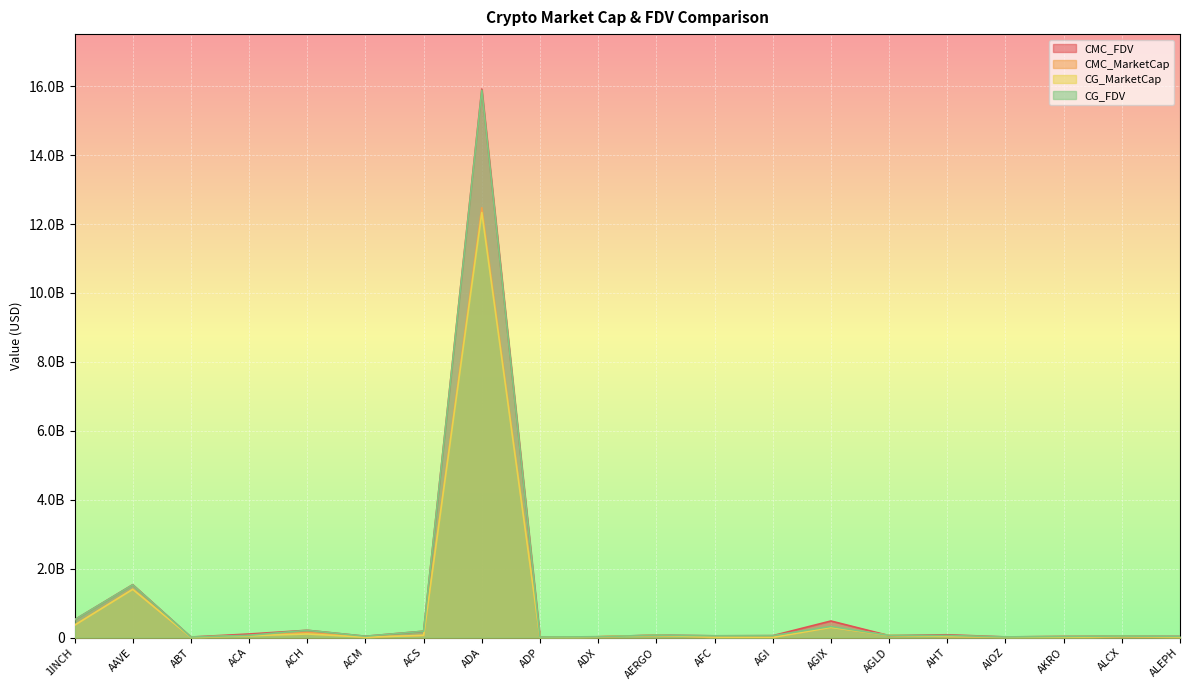

At which label is CMC_FDV closest to 7967495881?

AAVE